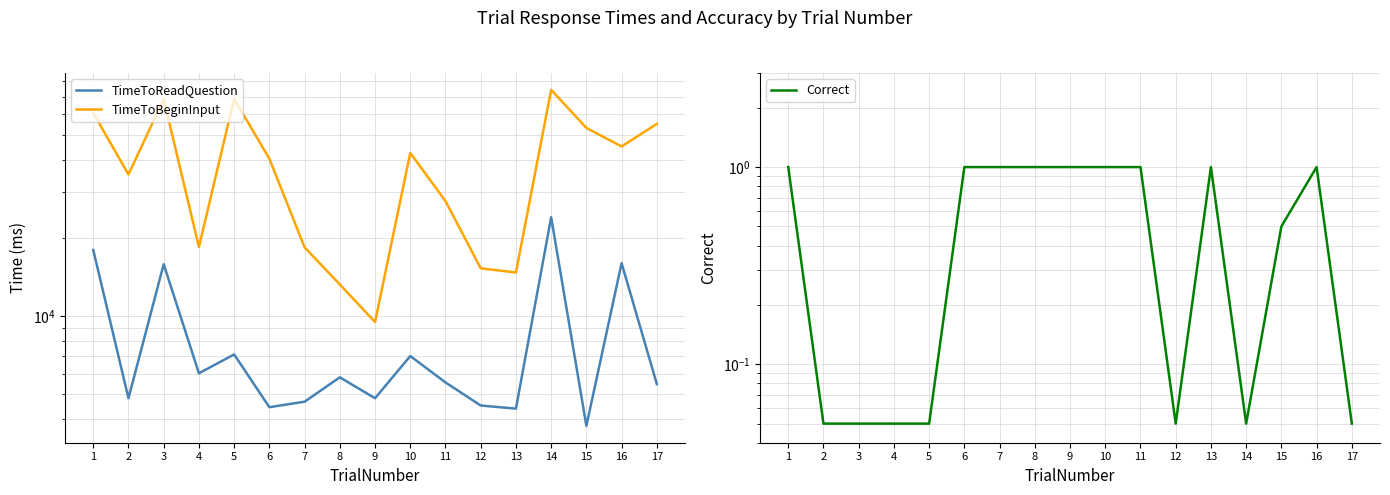

True or false: Correct has a value of 1.0 at 6.

True